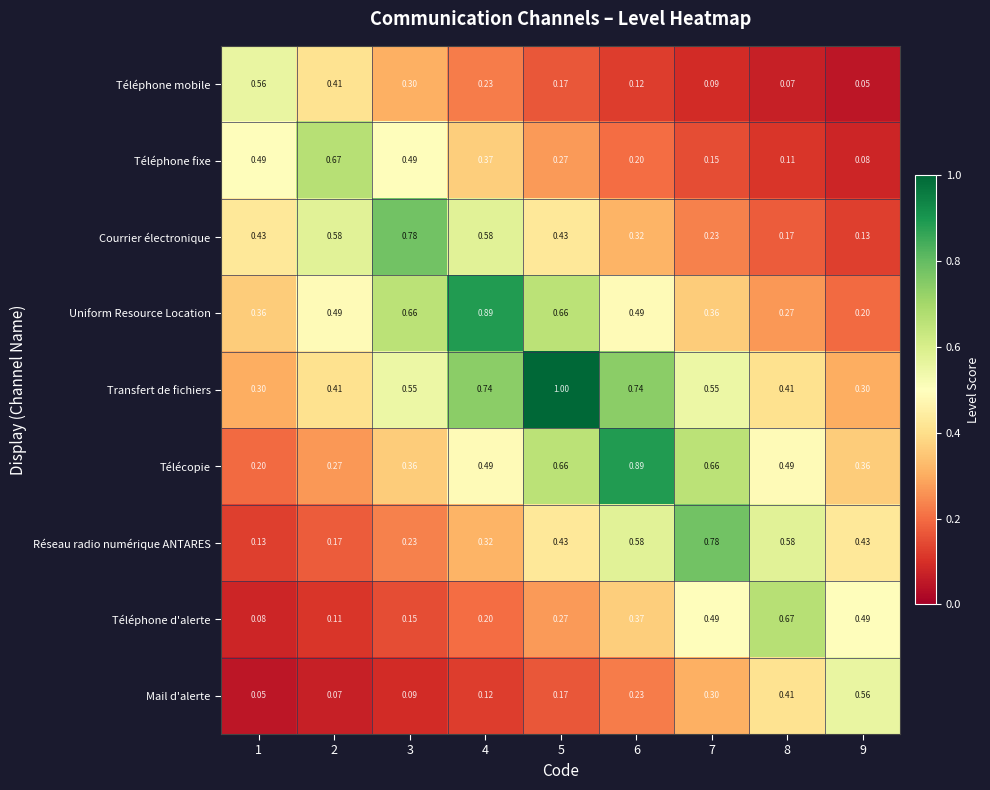

Between 5 and 9, which series saw the biggest shift?

Transfert de fichiers